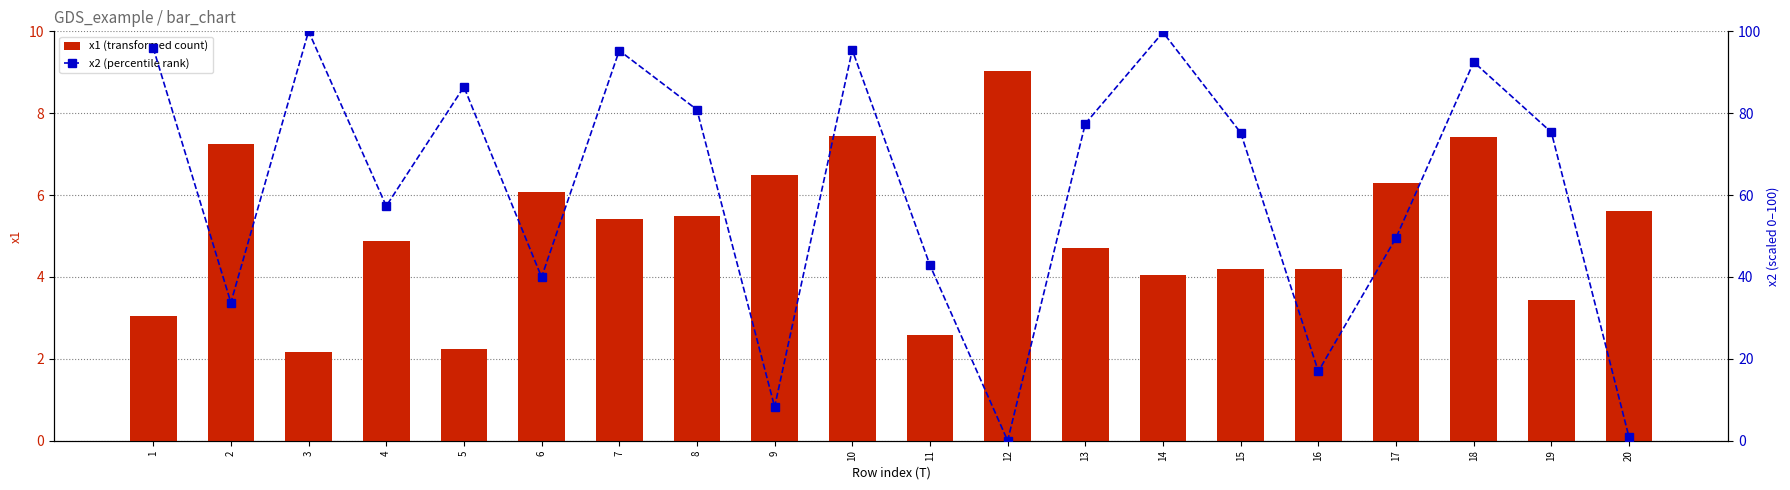

Reading left to right, list all the values displayed in this chart.

x1 (transformed count): 1=3.1	2=7.3	3=2.2	4=4.9	5=2.2	6=6.1	7=5.4	8=5.5	9=6.5	10=7.4	11=2.6	12=9.0	13=4.7	14=4.0	15=4.2	16=4.2	17=6.3	18=7.4	19=3.4	20=5.6
x2 (percentile rank): 1=96.0	2=33.7	3=100.0	4=57.3	5=86.4	6=40.0	7=95.3	8=80.9	9=8.3	10=95.4	11=42.9	12=0.0	13=77.5	14=99.8	15=75.2	16=16.9	17=49.6	18=92.5	19=75.3	20=0.8